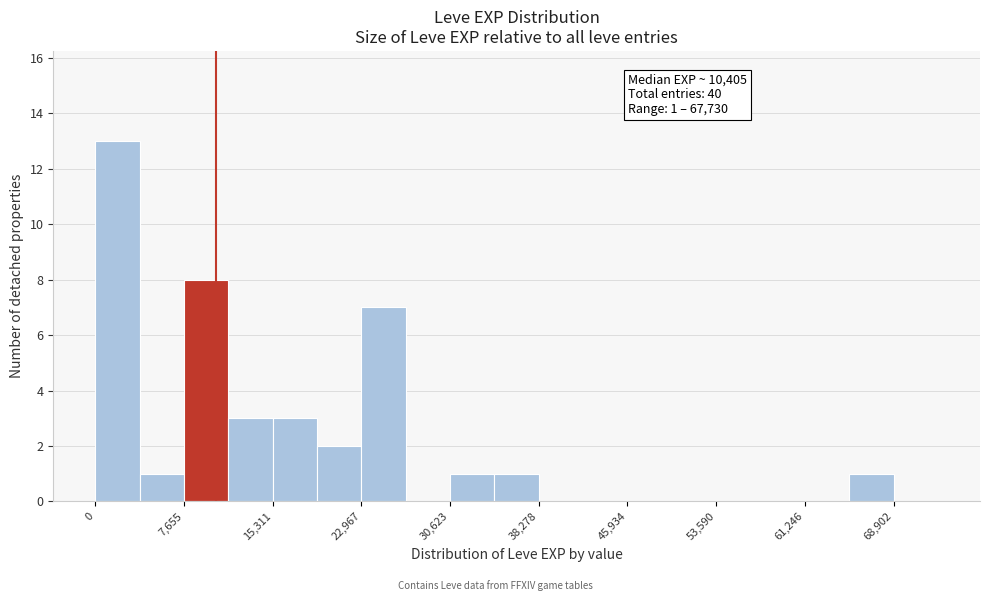

Around what value on the x-axis is the tallest bar? Give the approximate position of its centre, as read against the axis.

2000